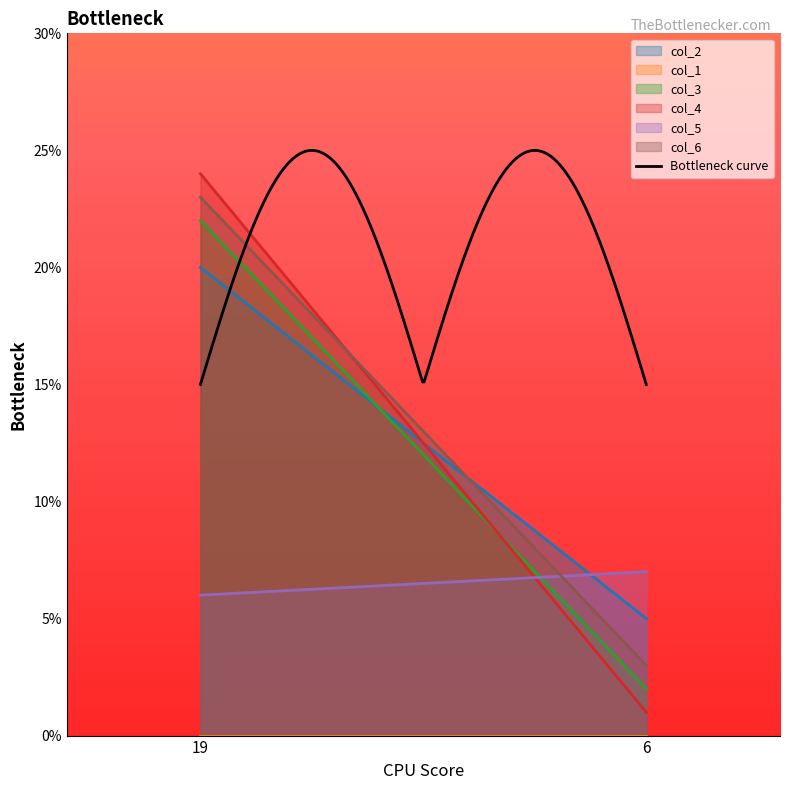

Rank the series at 6 from highest to lowest value.

col_5, col_2, col_6, col_3, col_4, col_1